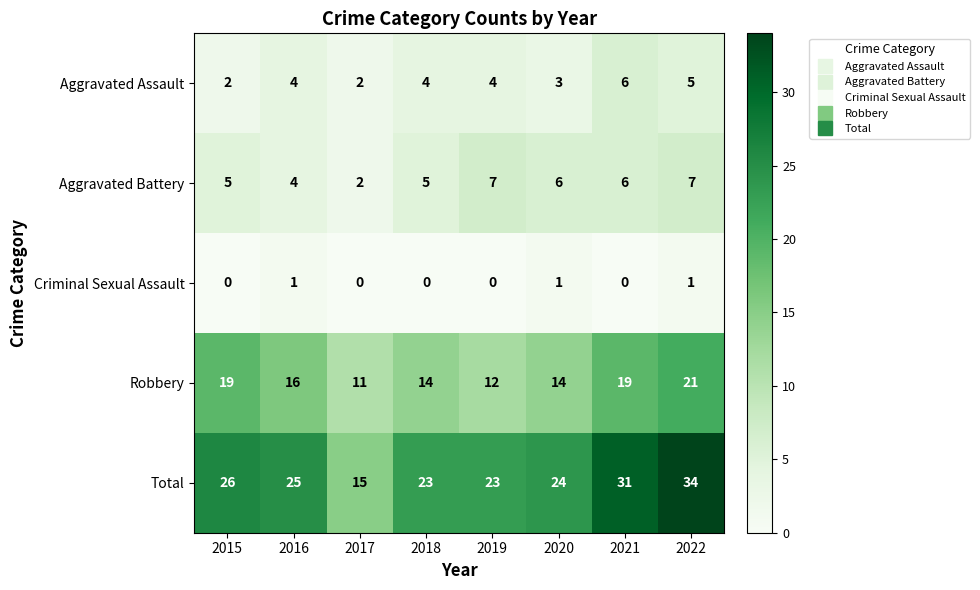

The Aggravated Battery series shows 6 at 2020. True or false?

True